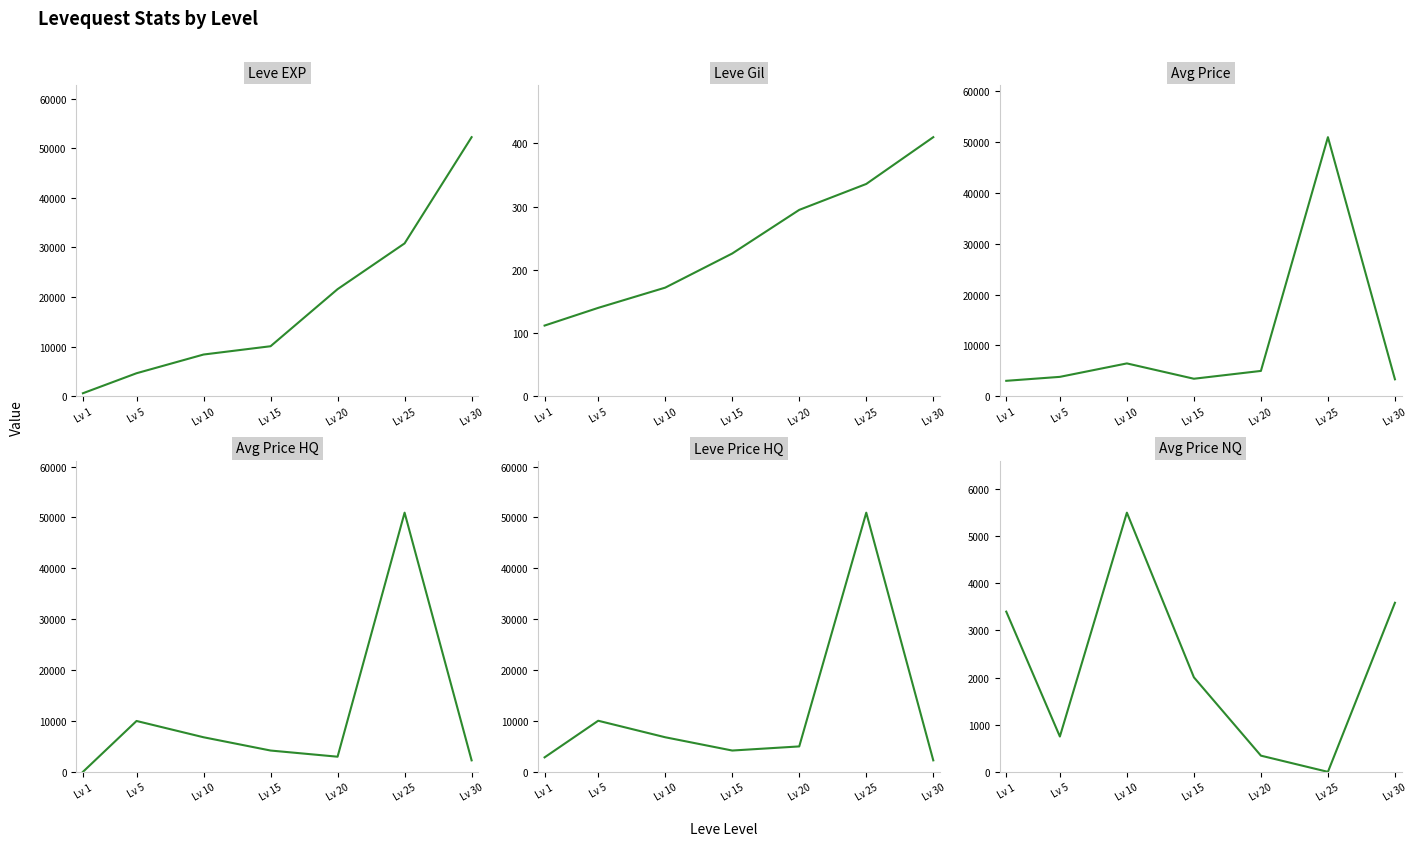

Which series changed the most between Lv 10 and Lv 20?

Leve EXP